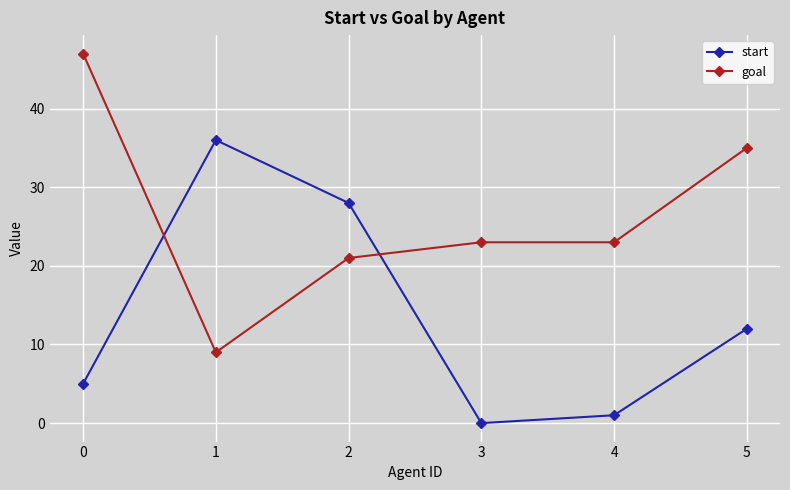

What is the total value across all series at 3?

23